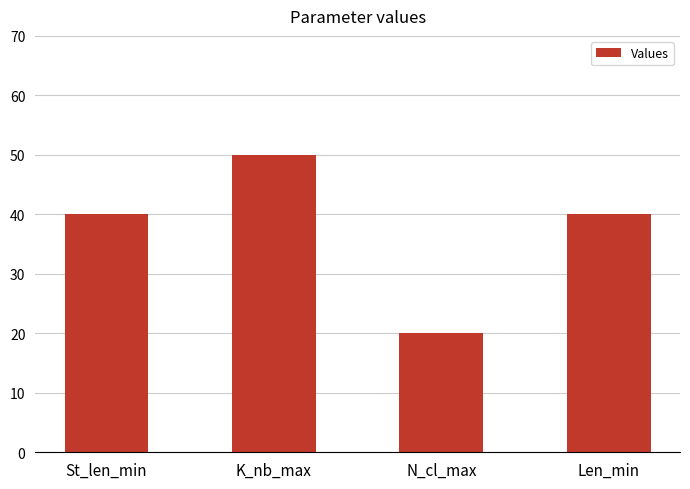

Which label corresponds to the largest value in the chart?

K_nb_max